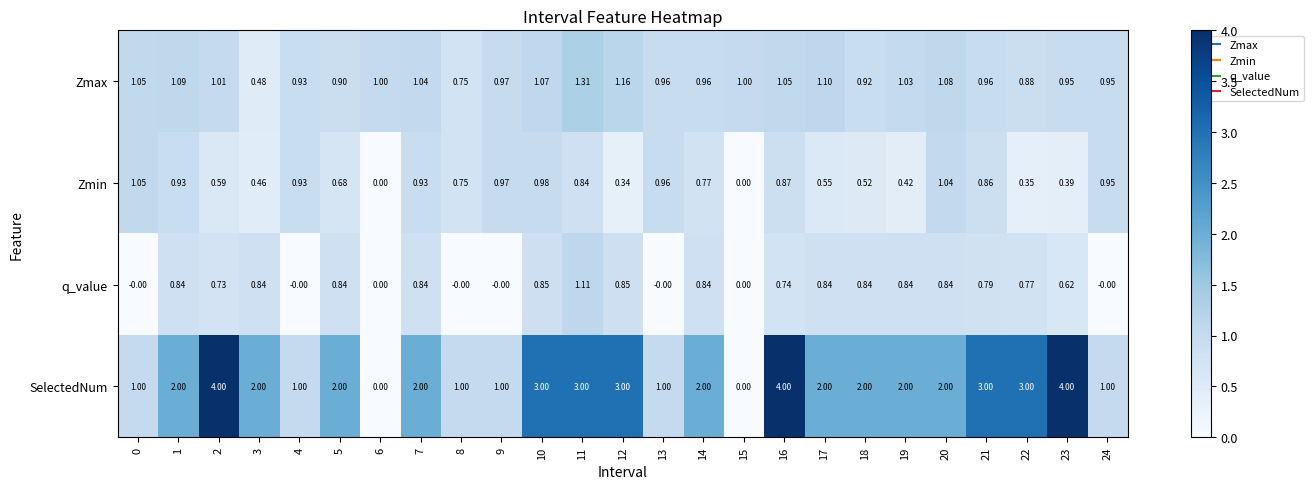

Count the number of categories in the chart.

25